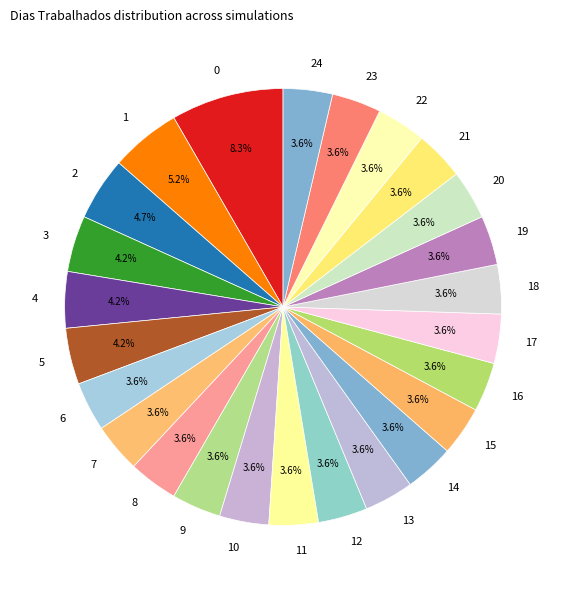

How many slices are in this pie chart?

25